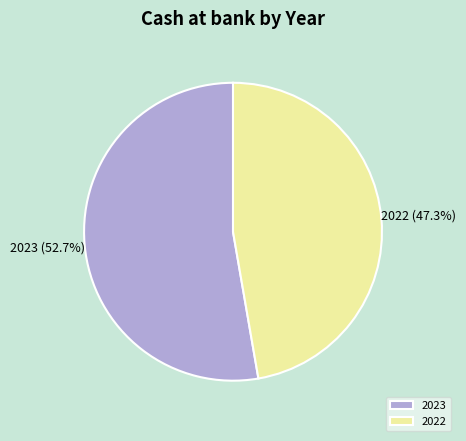

The 2022 slice represents 37% of the pie. True or false?

False